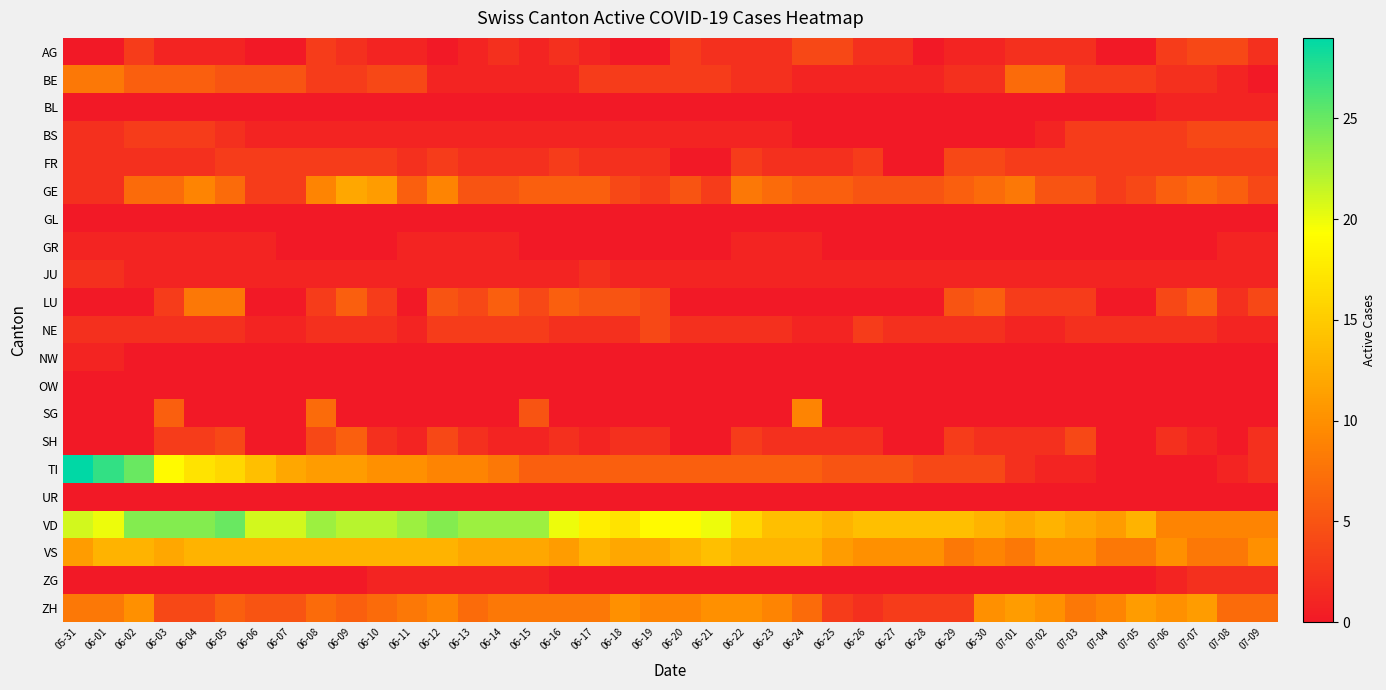

Which label corresponds to the smallest value in the chart?

05-31